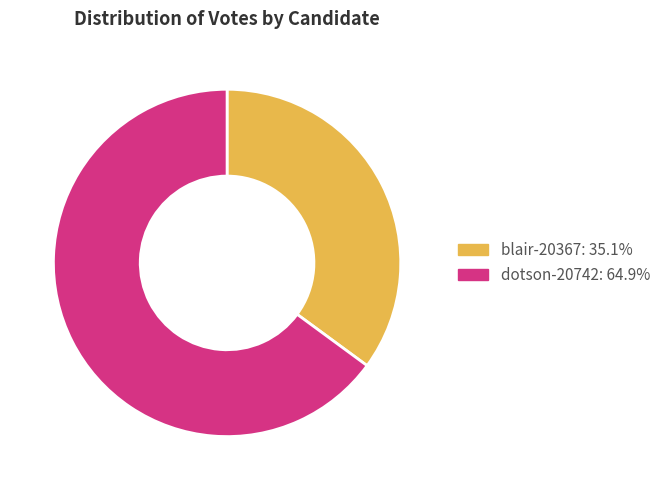

Rank the categories by value from highest to lowest.

dotson-20742, blair-20367